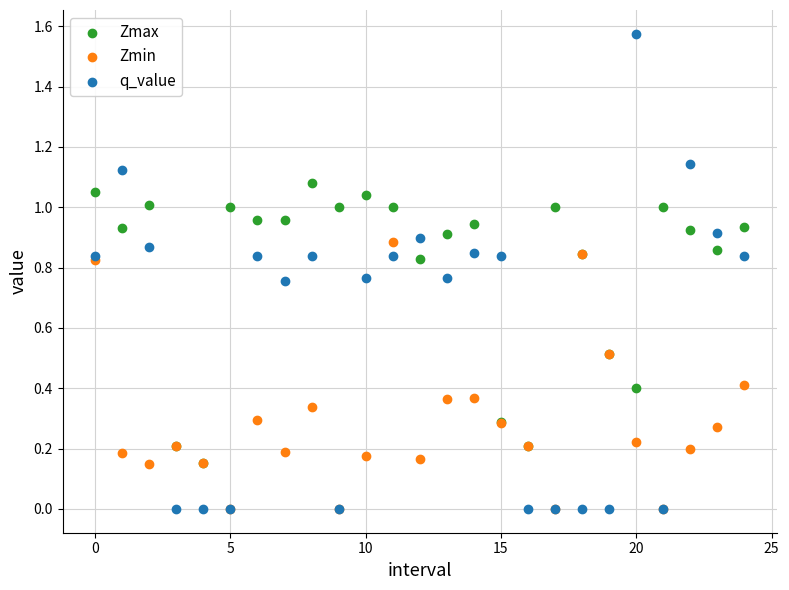

Which series has the largest Y range (max minus min)?

q_value